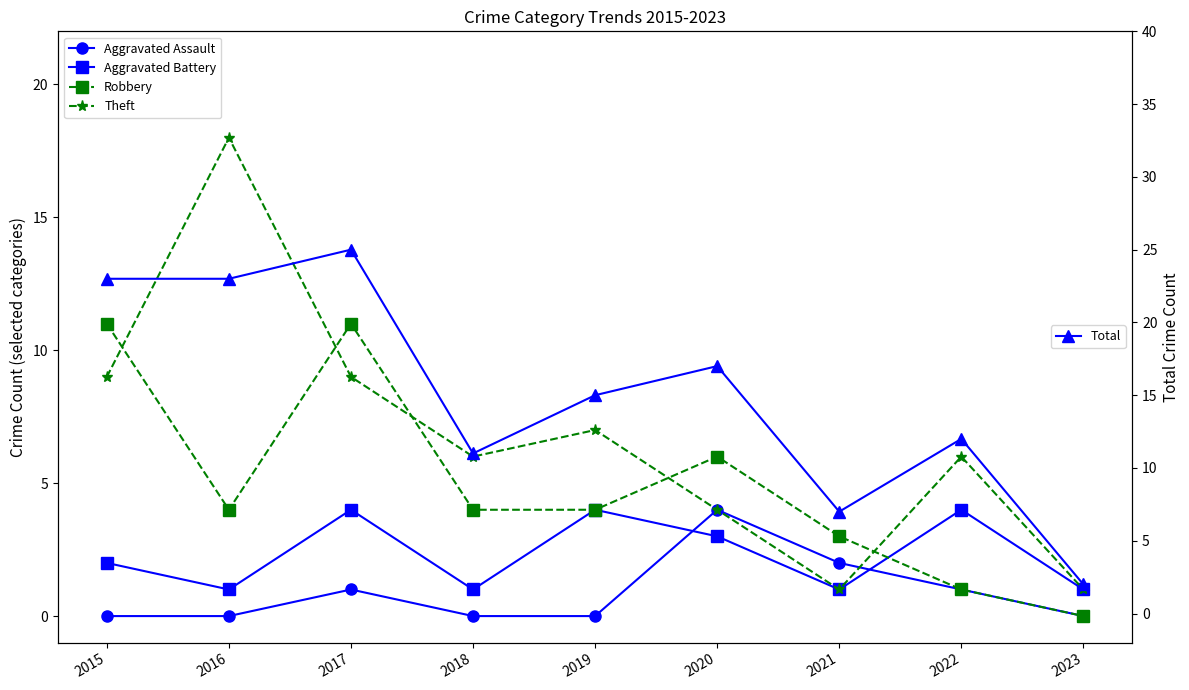

Where is the first local maximum for Aggravated Battery?

2017